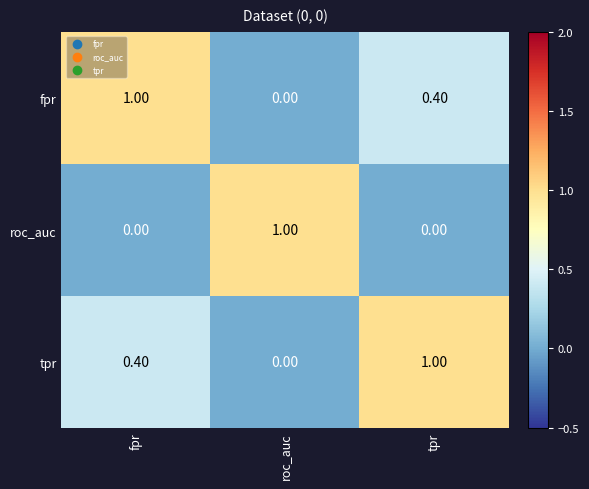

At how many categories does at least one series exceed 0?

3